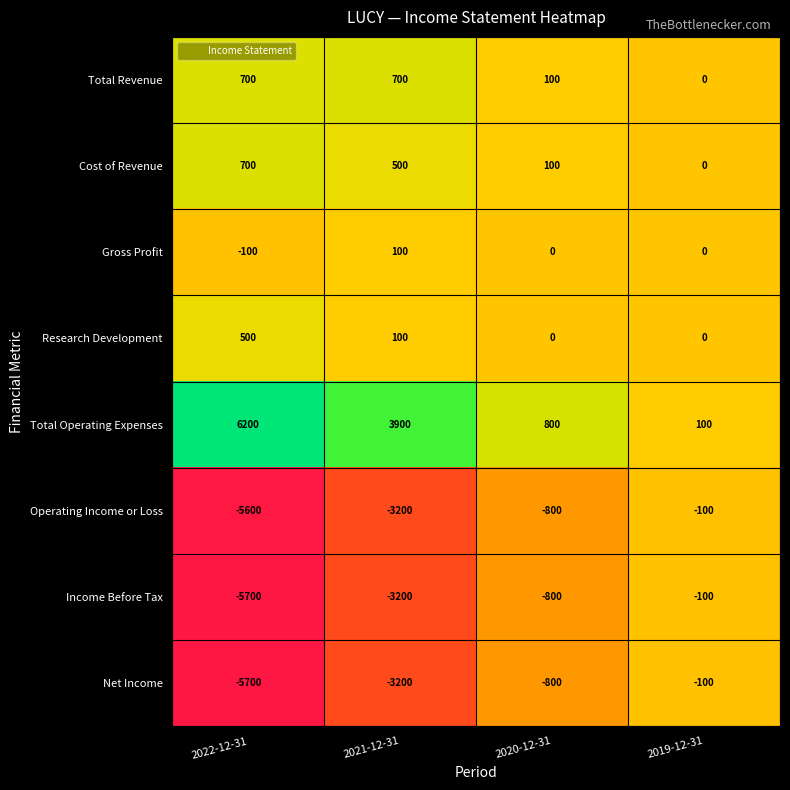

Is it true that Total Revenue equals 100 at 2020-12-31?

True